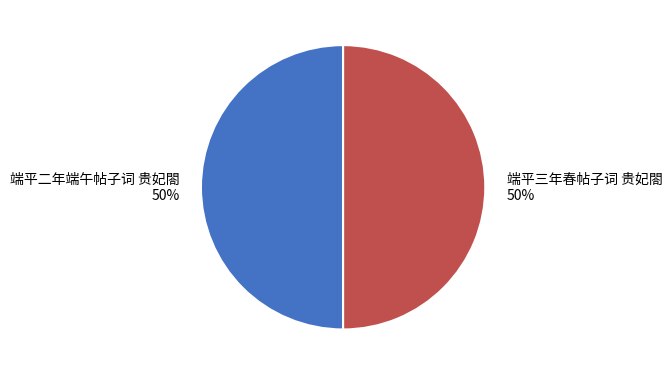

Approximately how many times larger is the value at 端平三年春帖子词 贵妃閤 compared to 端平二年端午帖子词 贵妃閤?

1.0